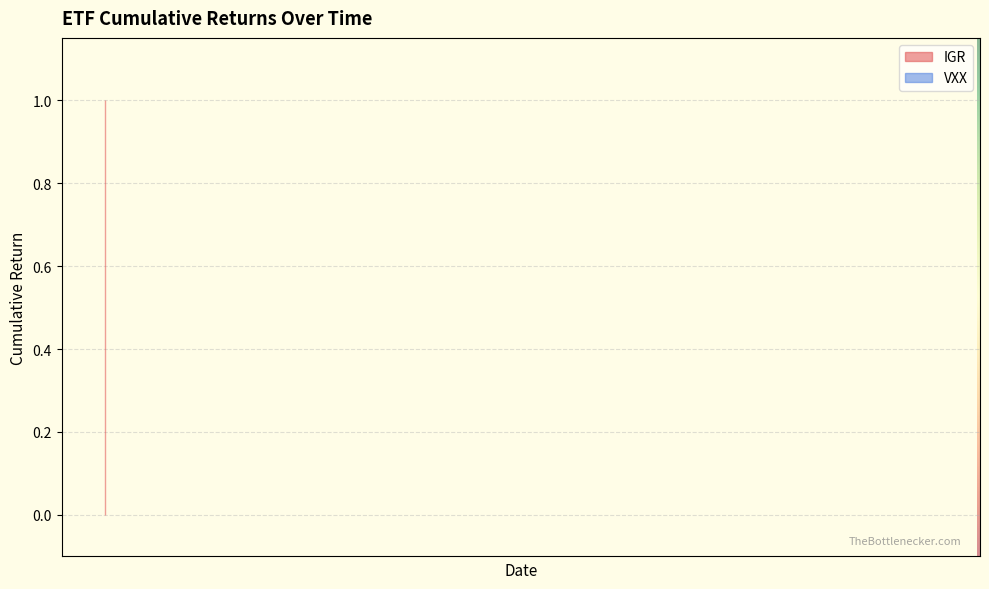

Reading right to left, transcribe all the data shown in this chart.

IGR: 39=1	38=1	37=1	36=1	35=1	34=1	33=1	32=1	31=1	30=1	29=1	28=1	27=1	26=1	25=1	24=1	23=1	22=1	21=1	20=1	19=1	18=1	17=1	16=1	15=1	14=1	13=1	12=1	11=1	10=1	9=1	8=1	7=1	6=1	5=1	4=1	3=1	2=1	1=1	0=1
VXX: 39=0	38=0	37=0	36=0	35=0	34=0	33=0	32=0	31=0	30=0	29=0	28=0	27=0	26=0	25=0	24=0	23=0	22=0	21=0	20=0	19=0	18=0	17=0	16=0	15=0	14=0	13=0	12=0	11=0	10=0	9=0	8=0	7=0	6=0	5=0	4=0	3=0	2=0	1=0	0=0